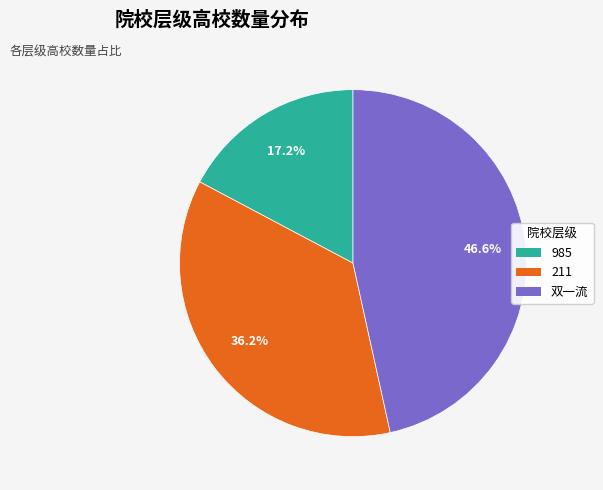

Combined, do 211 and 985 account for over 50%?

Yes